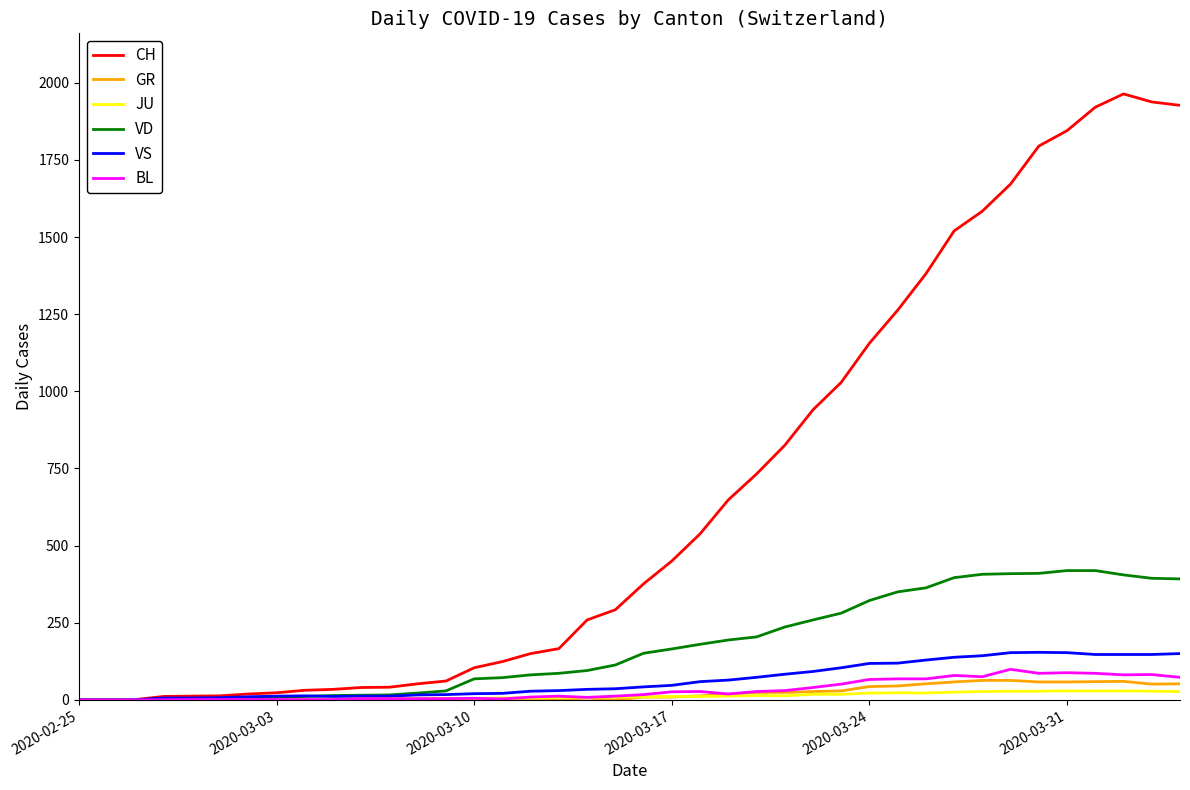

Which series has the largest total across all categories?

CH